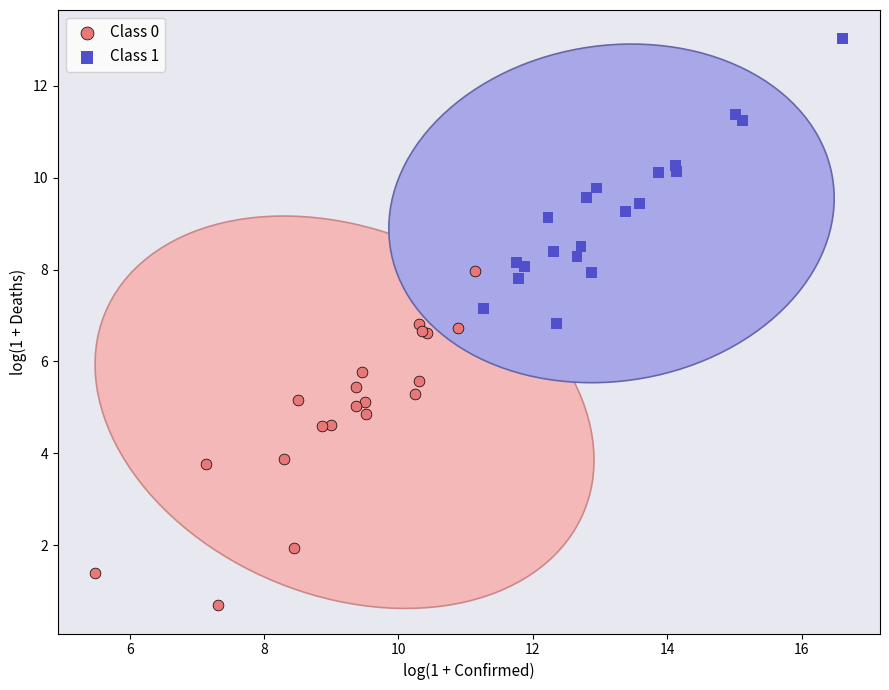

Which series reaches the maximum Y coordinate?

Class 1